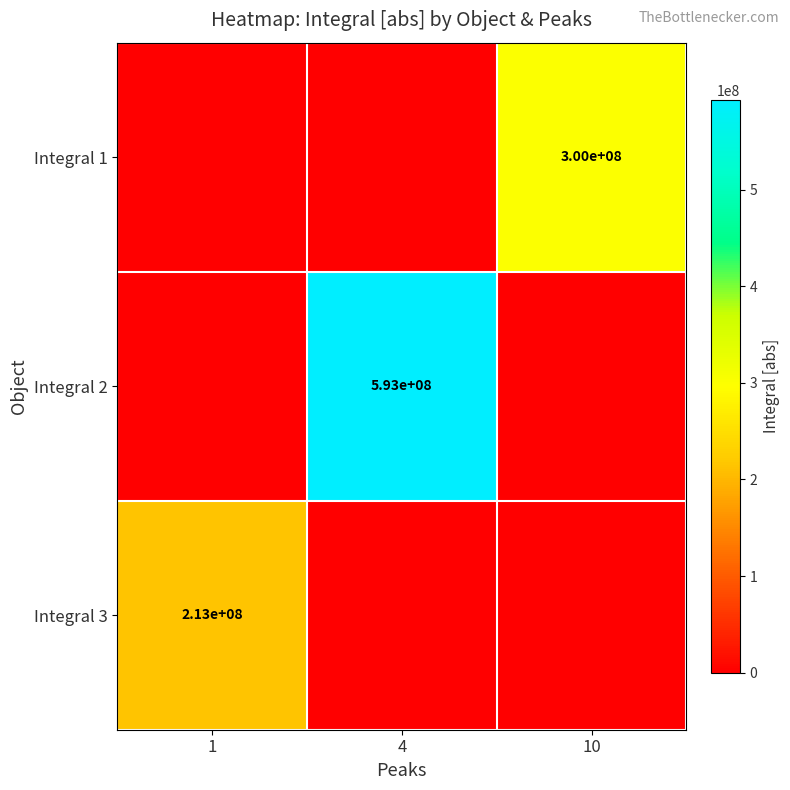

Is it true that Integral 2 equals 956748854 at 4?

False